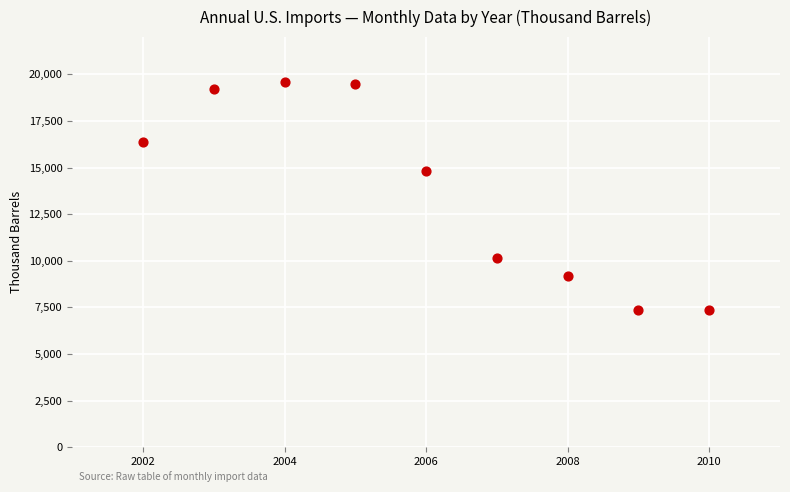

What Y value in the scatter plot is closest to 13457?

14810